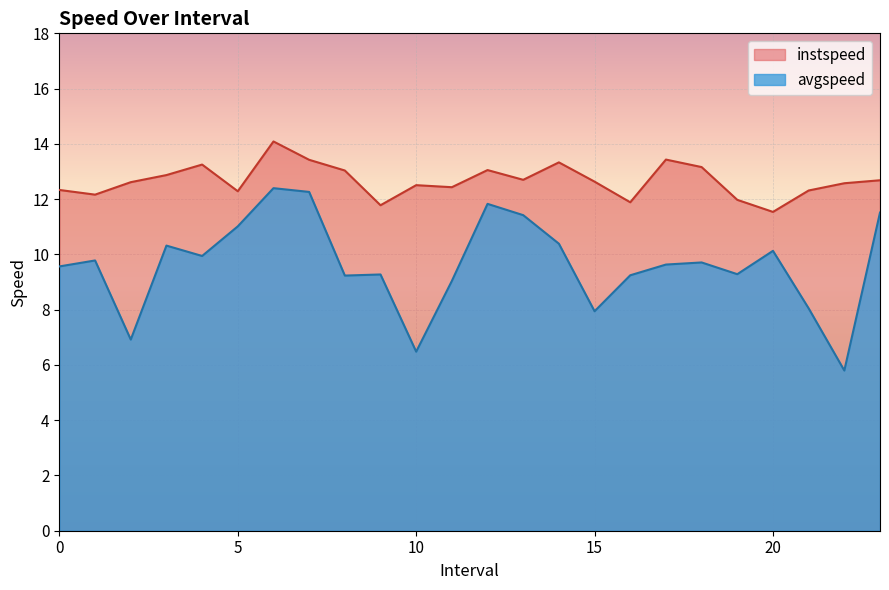

At which label is instspeed closest to 12?

19.0